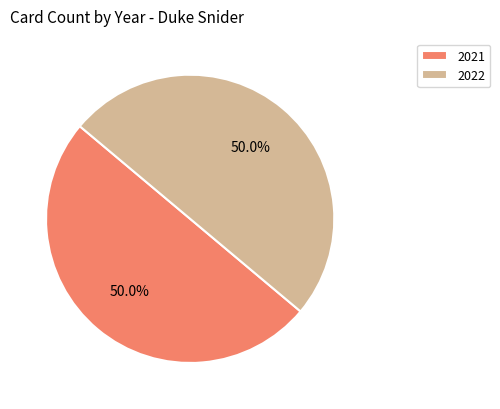

To the nearest percent, what portion does 2022 represent?

50%